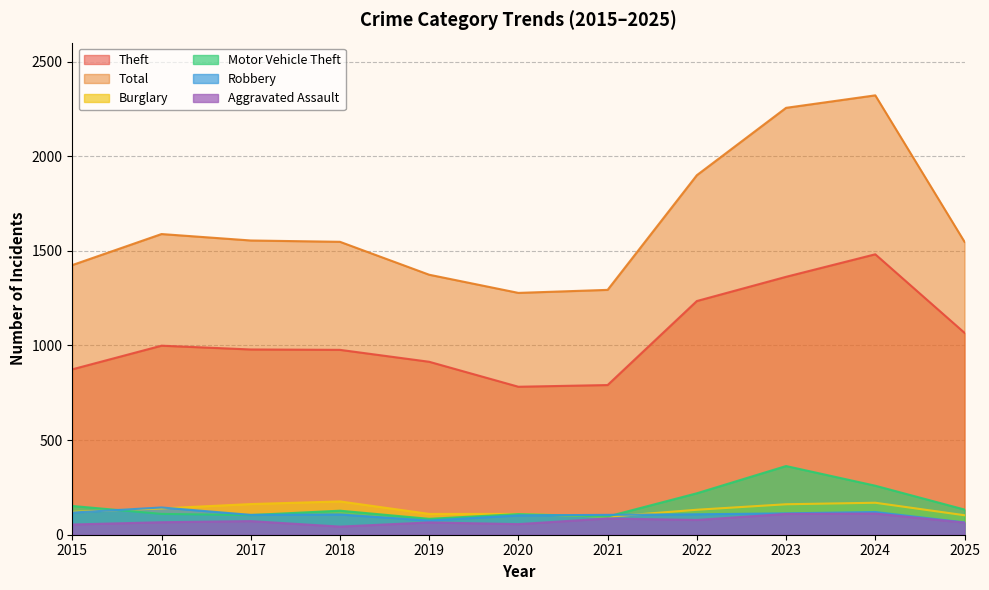

Rank the series by their maximum value, from highest to lowest.

Total, Theft, Motor Vehicle Theft, Burglary, Robbery, Aggravated Assault